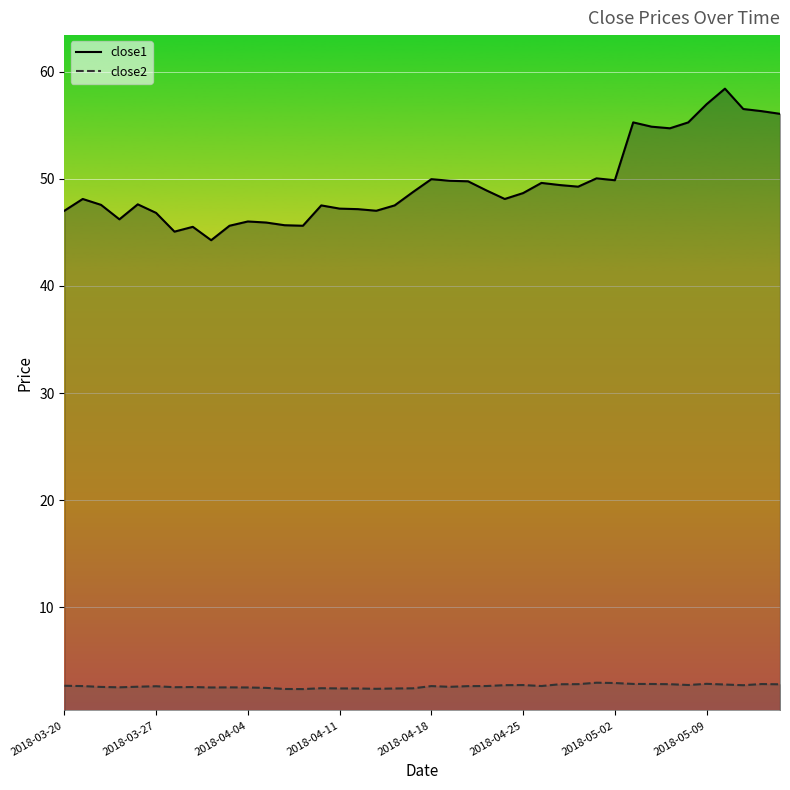

What is the average value of the close1 series?

49.5